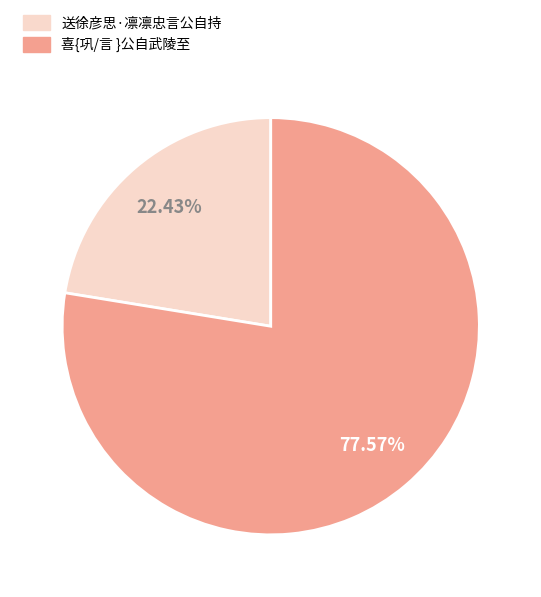

Does 喜{巩/言 }公自武陵至 represent more than half of the total?

Yes